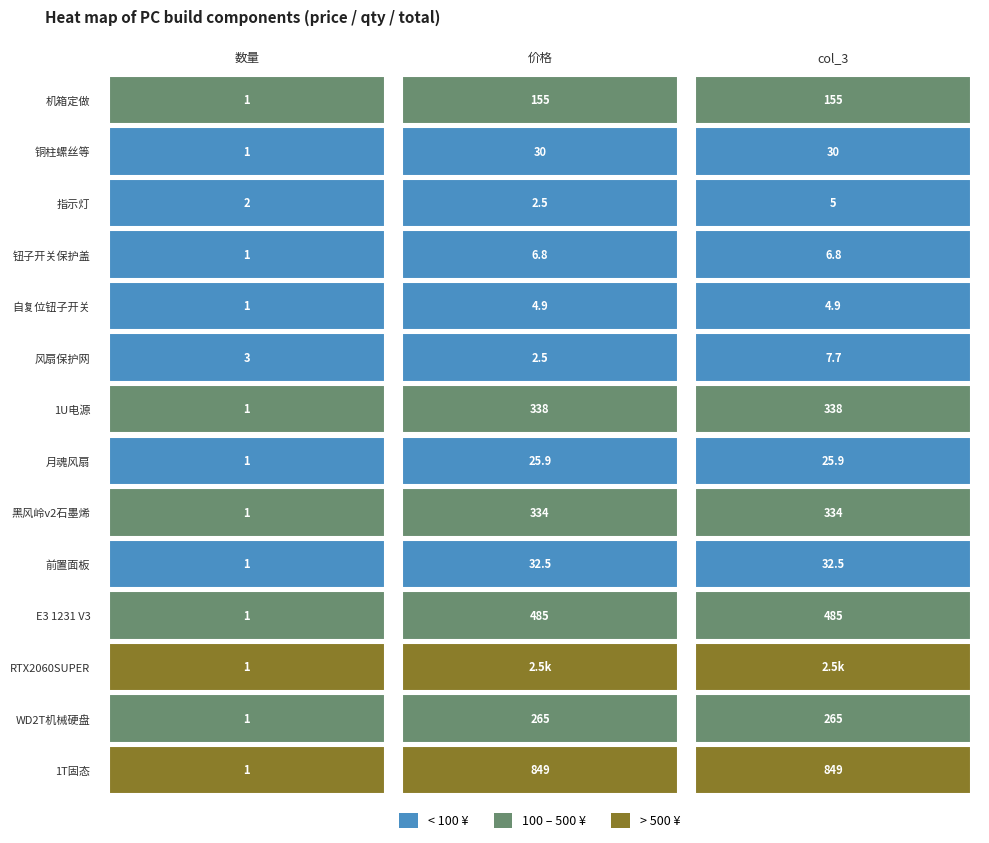

What is the smallest value displayed?

1.0